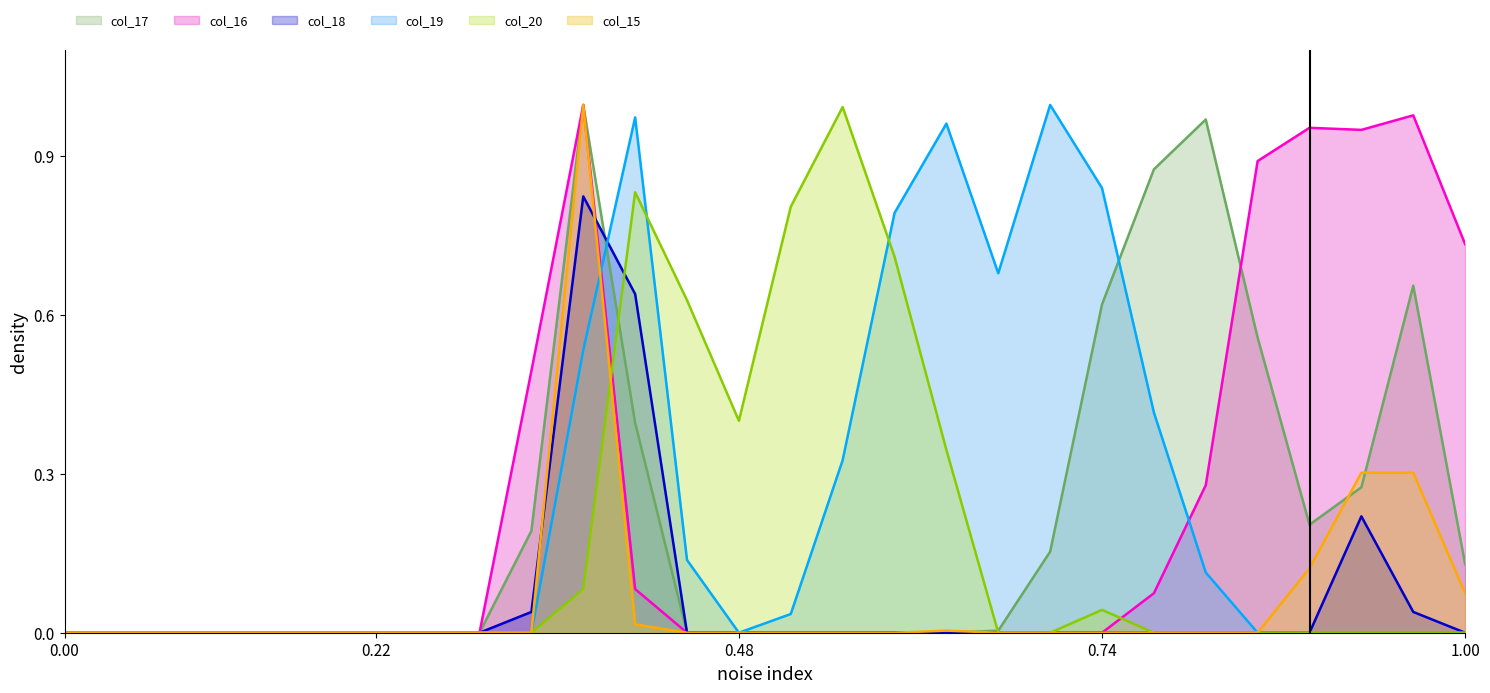

True or false: col_18 has a value of -0.6 at 0.00.

False